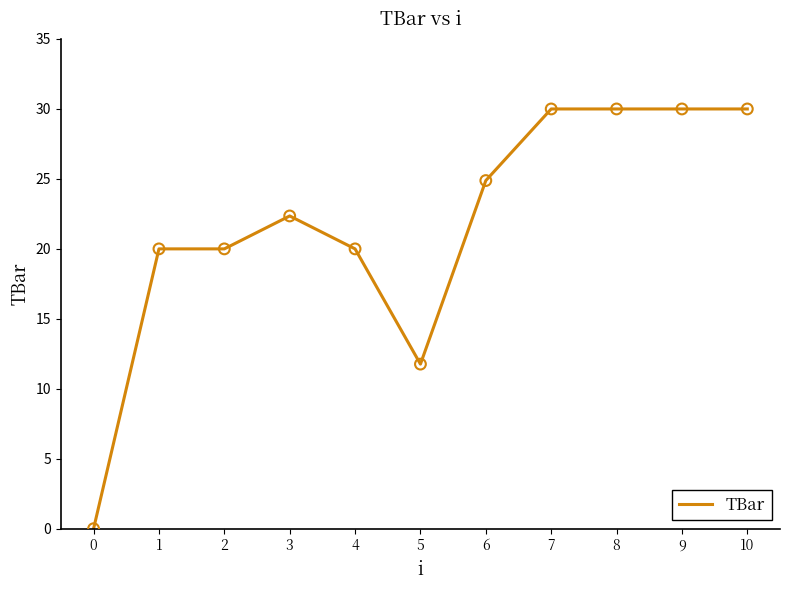

What is the ratio of the value at 3 to the value at 10?

0.7